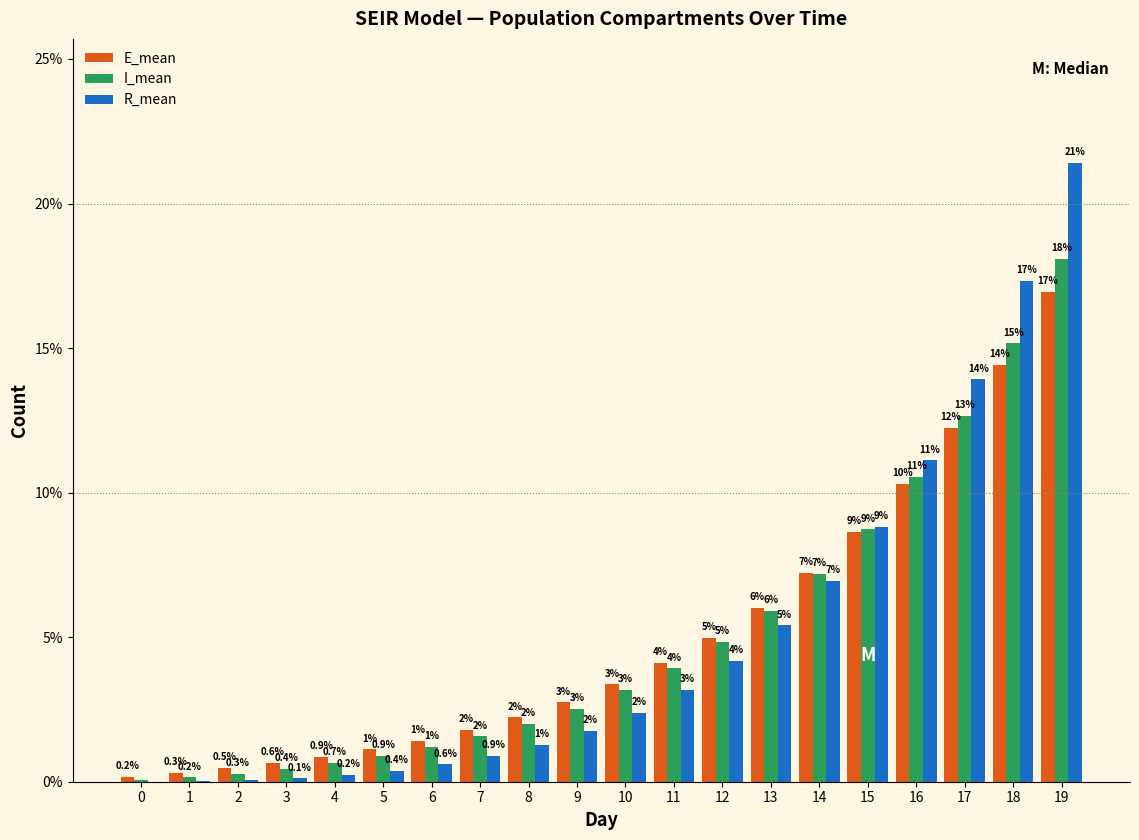

Between 0 and 14, which series saw the biggest shift?

I_mean